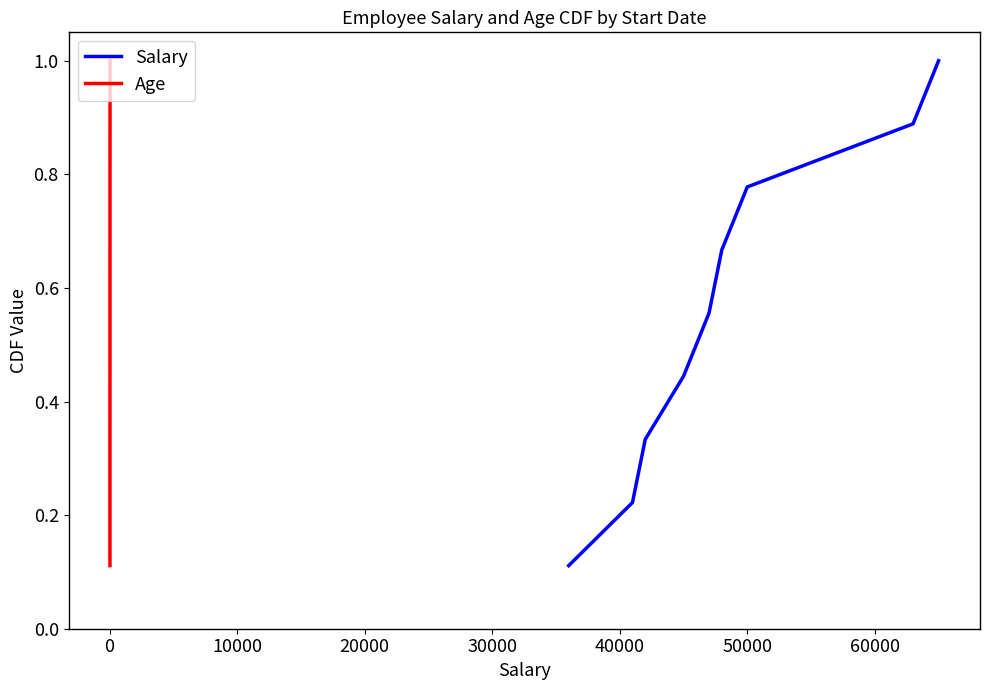

How many series are shown in this chart?

2